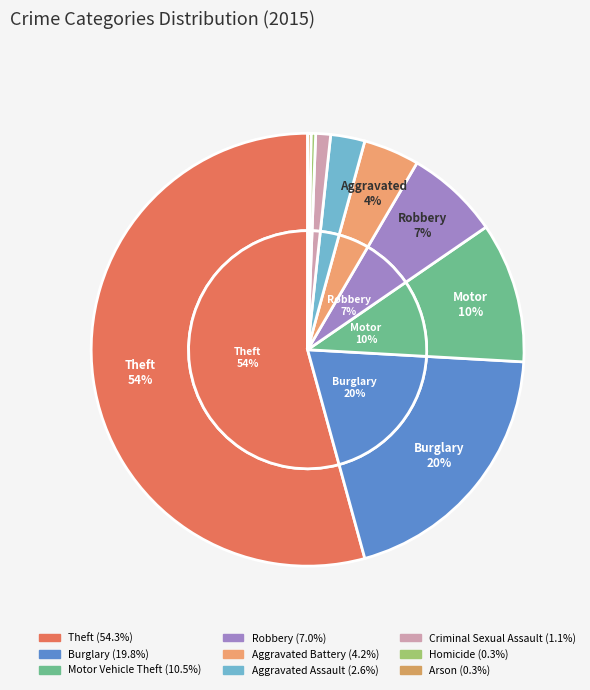

What is the largest slice in the pie chart?

Theft